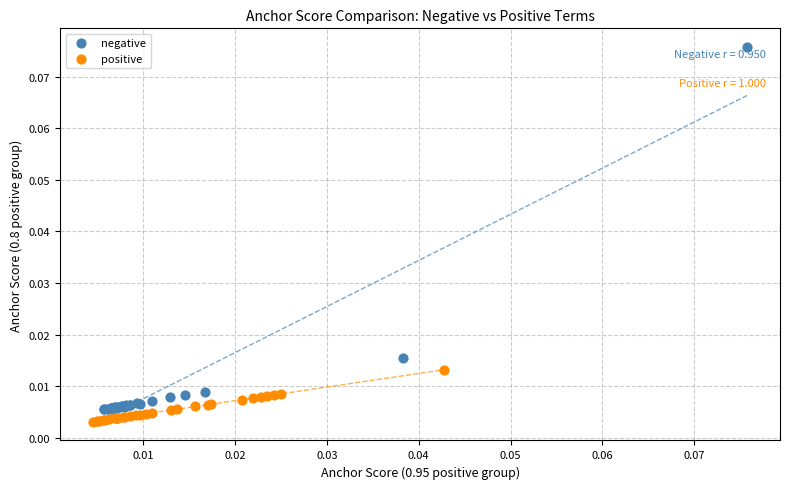

Which series has the widest spread of Y values?

negative